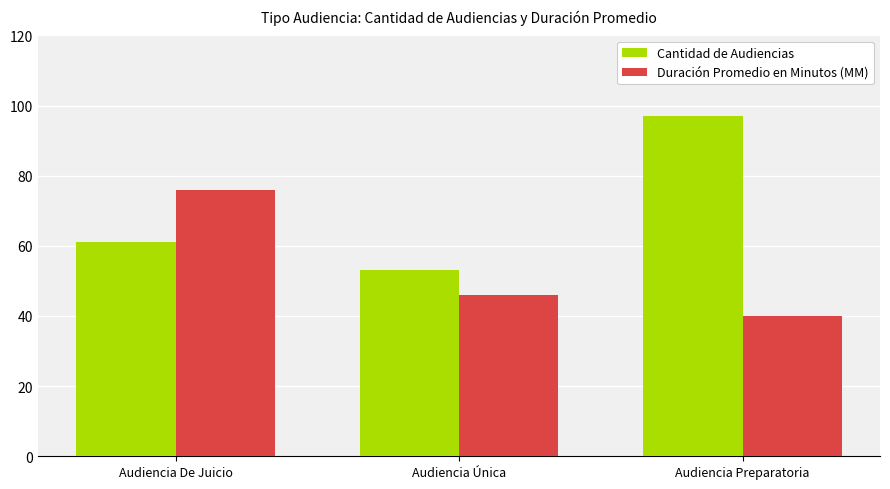

What is the sum of all Cantidad de Audiencias values?

211